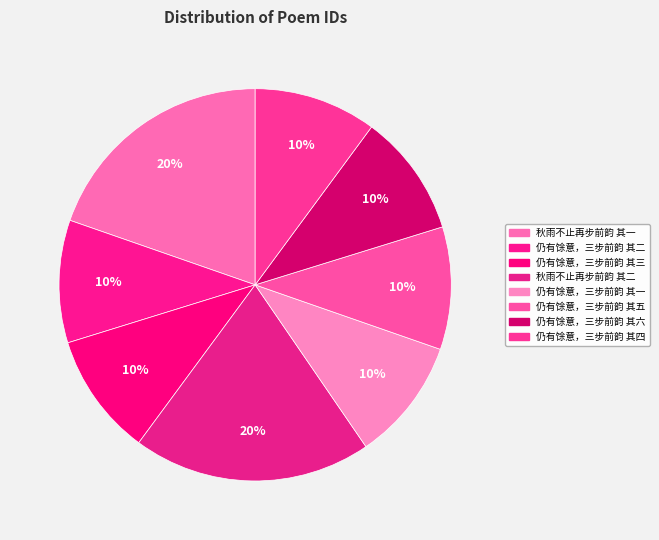

To the nearest percent, what is the average slice percentage?

12%